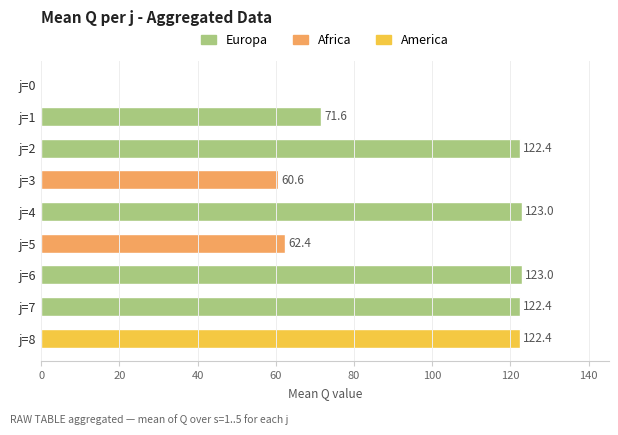

What is the ratio of the value at j=6 to the value at j=4?

1.0